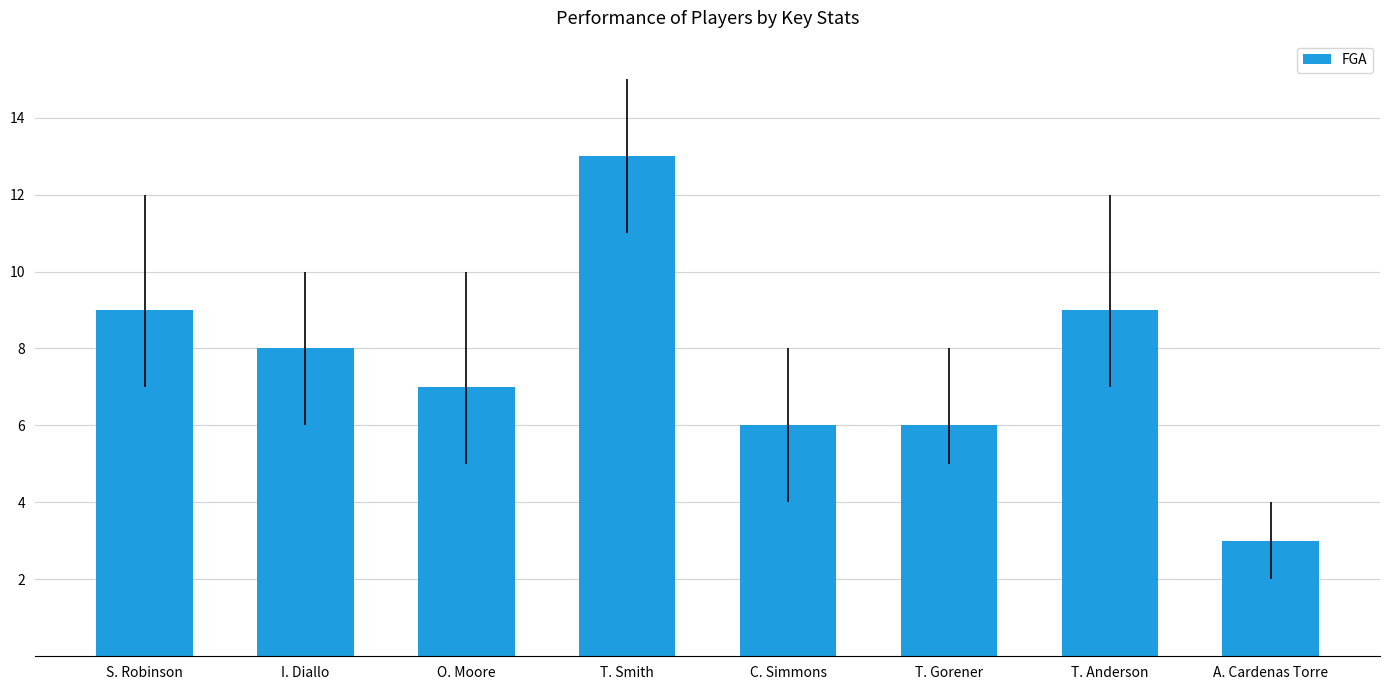

Which category has the lowest value across all series?

A. Cardenas Torre